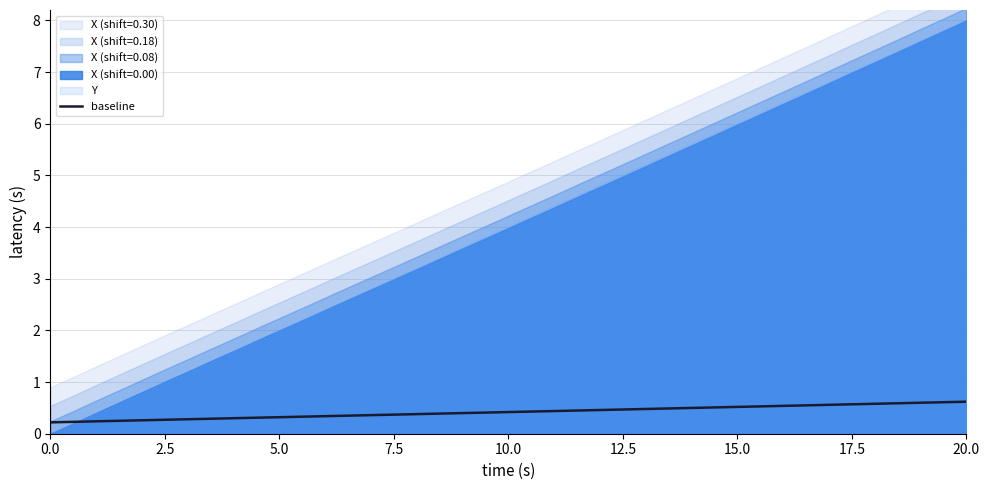

What is the value of the 38th point from the left?

0.6